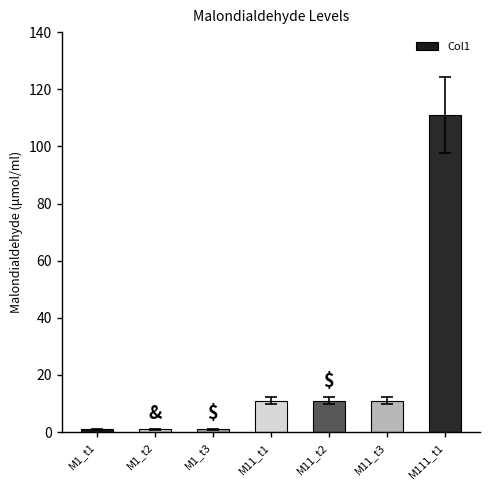

Which has a higher value, M11_t1 or M1_t1?

M11_t1